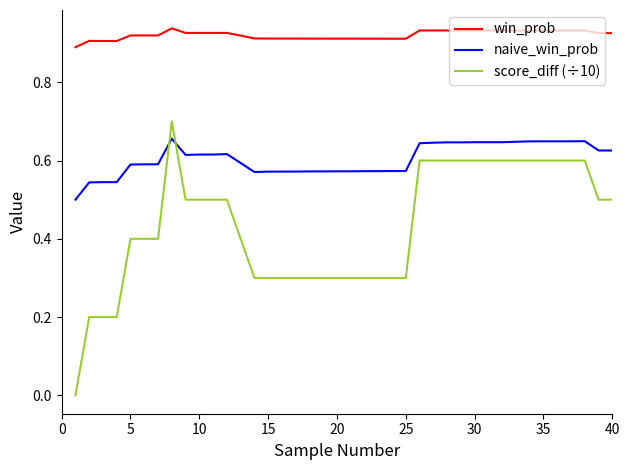

Which series has the widest spread of values?

score_diff (÷10)